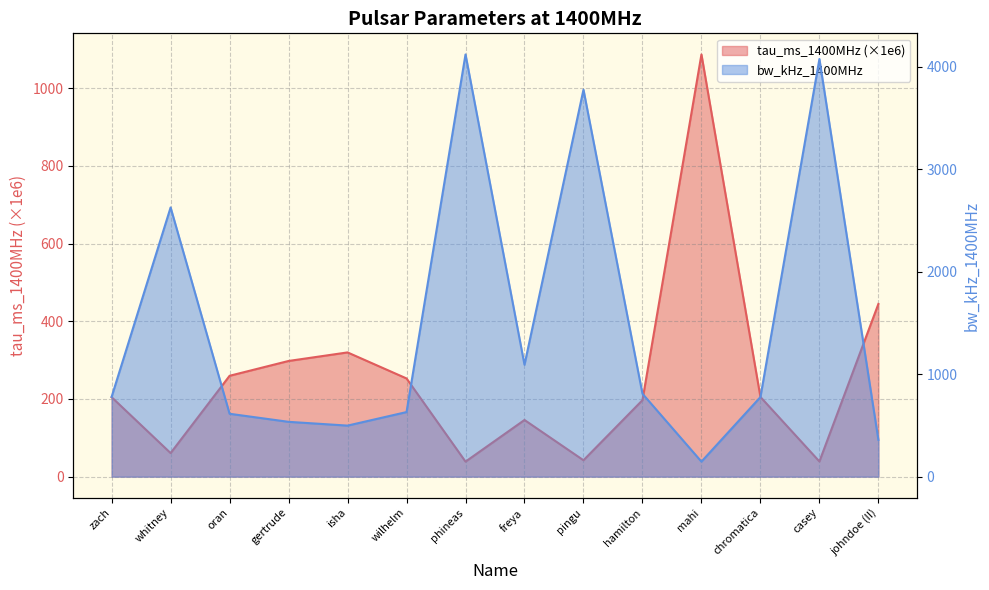

Is it true that bw_kHz_1400MHz equals 497.8 at isha?

True